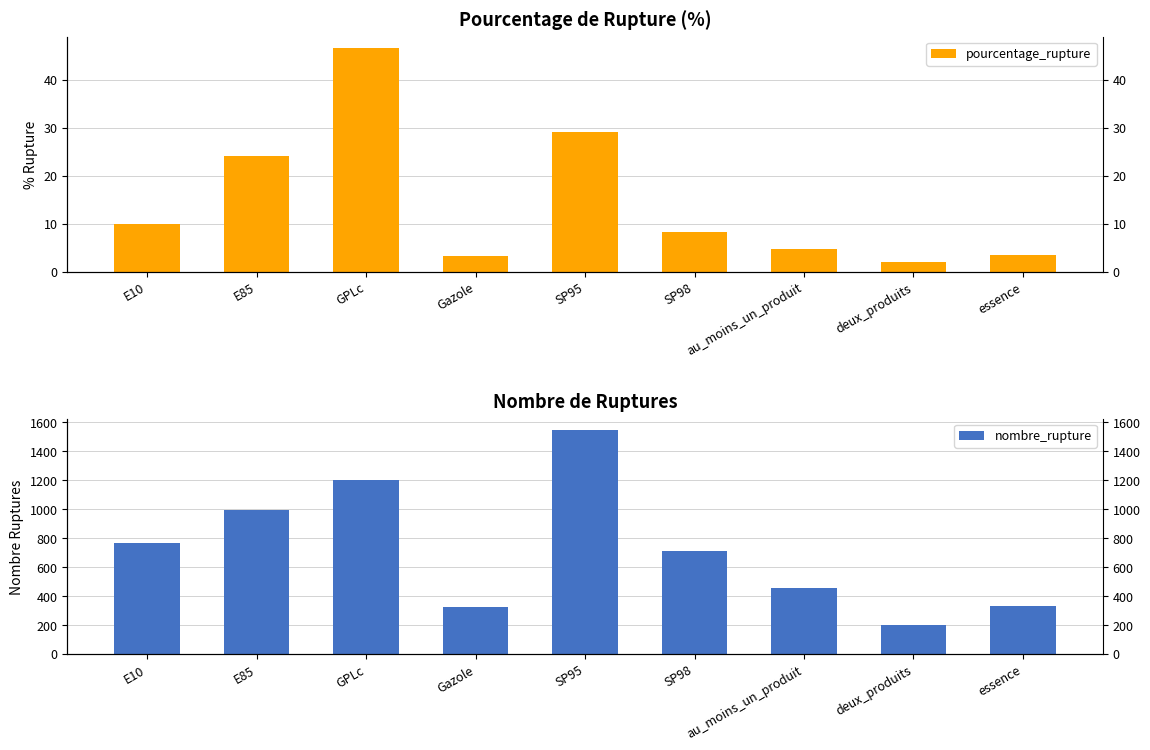

Where does the nombre_rupture series first go above 710?

E10